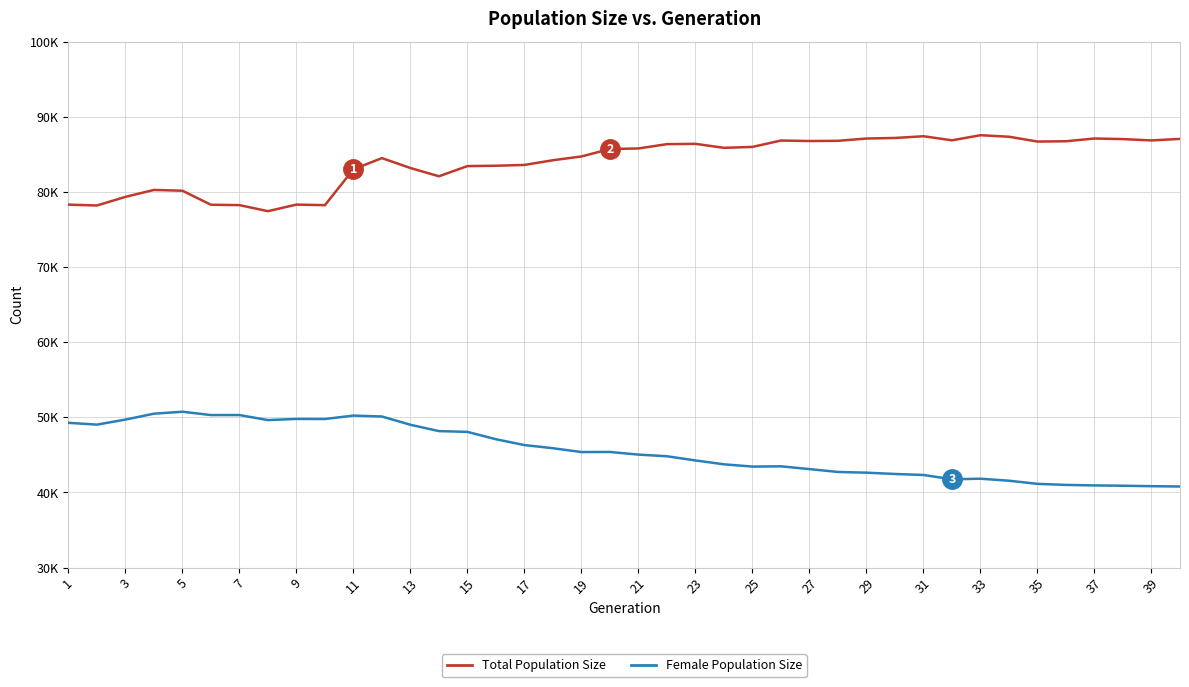

Does the chart display data point markers on the line(s)?

No